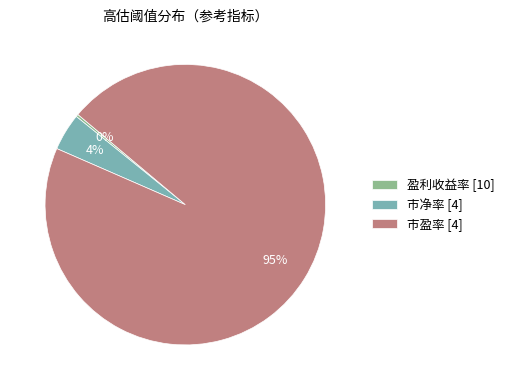

Is it true that 市盈率 [4] is 82% of the pie?

False